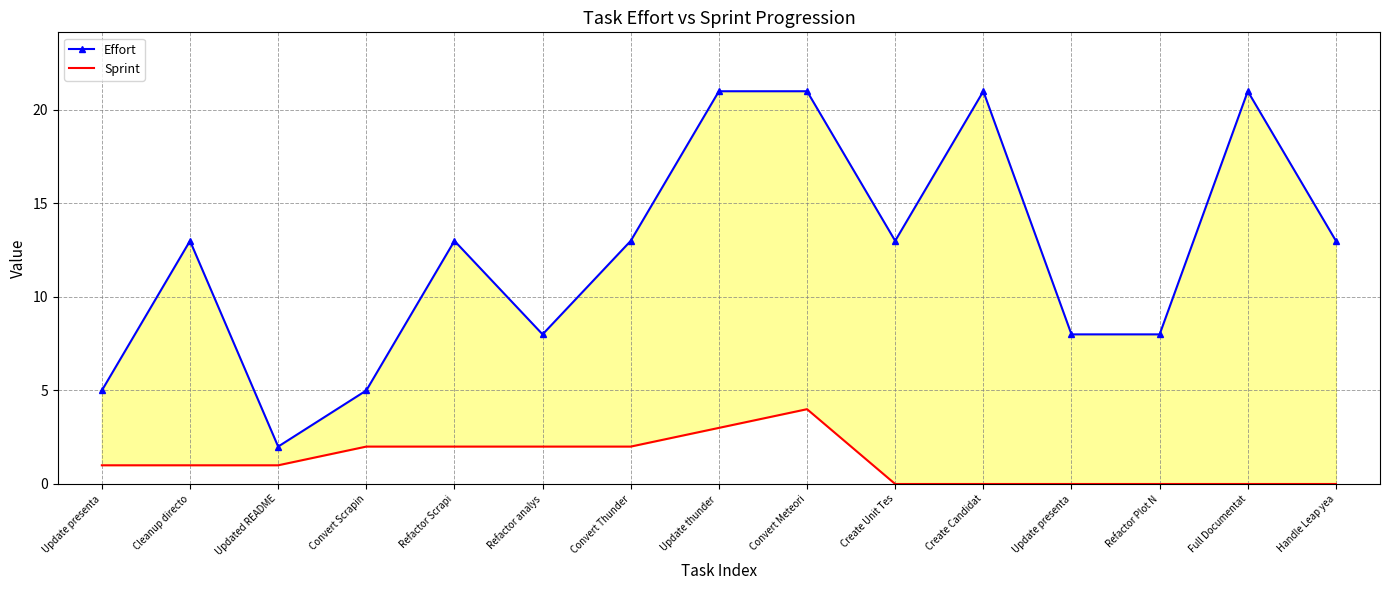

What is the sum of the Sprint values at Create Unit Tes and Update thunder ?

3